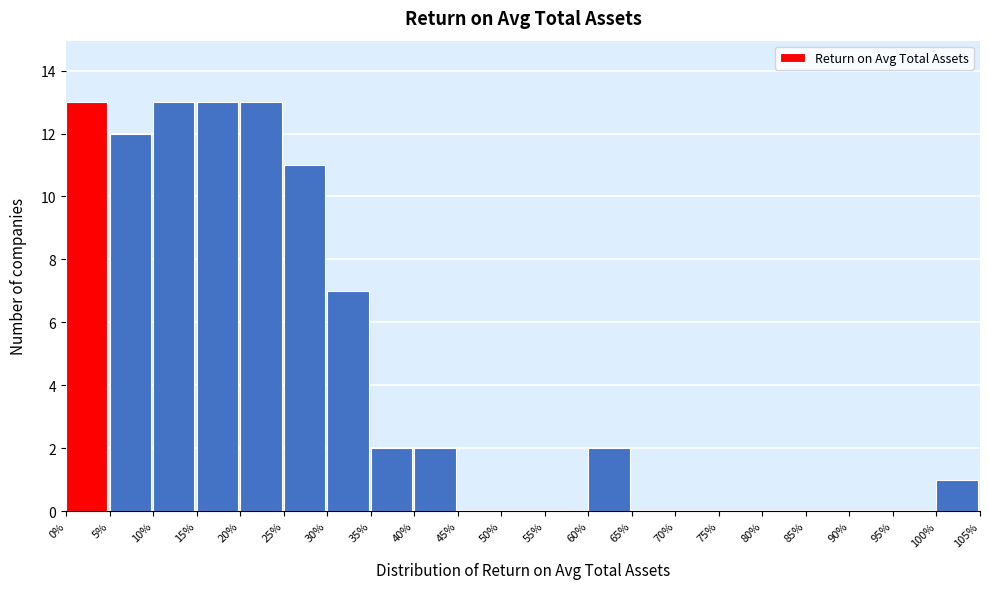

Reading left to right, list every bar in this chart as the range it spans on the x-axis followed by its height. The values are not printed on the chart, so give them approximately, as read against the axis.

0% to 5%: 13
5% to 10%: 12
10% to 15%: 13
15% to 20%: 13
20% to 25%: 13
25% to 30%: 11
30% to 35%: 7
35% to 40%: 2
40% to 45%: 2
45% to 50%: 0
50% to 55%: 0
55% to 60%: 0
60% to 65%: 2
65% to 70%: 0
70% to 75%: 0
75% to 80%: 0
80% to 85%: 0
85% to 90%: 0
90% to 95%: 0
95% to 100%: 0
100% to 105%: 1